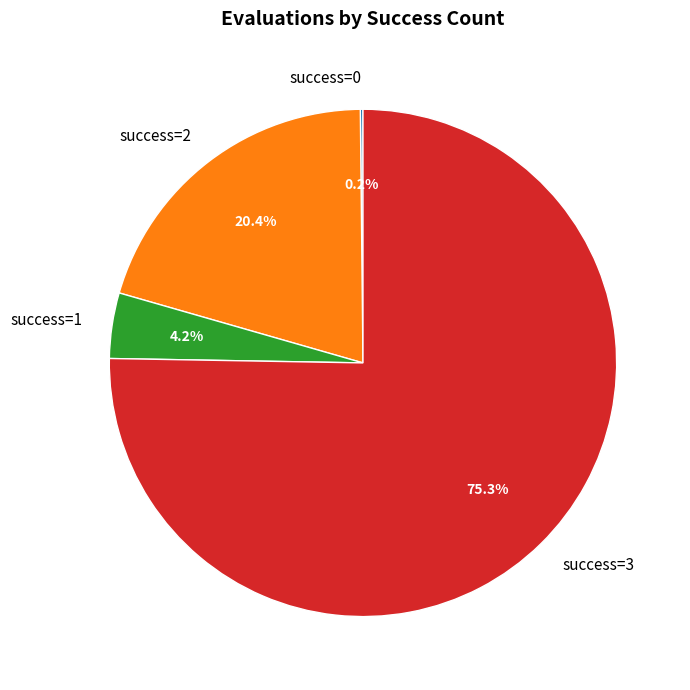

Combined, what portion of the pie is success=3 and success=1?

79.4%